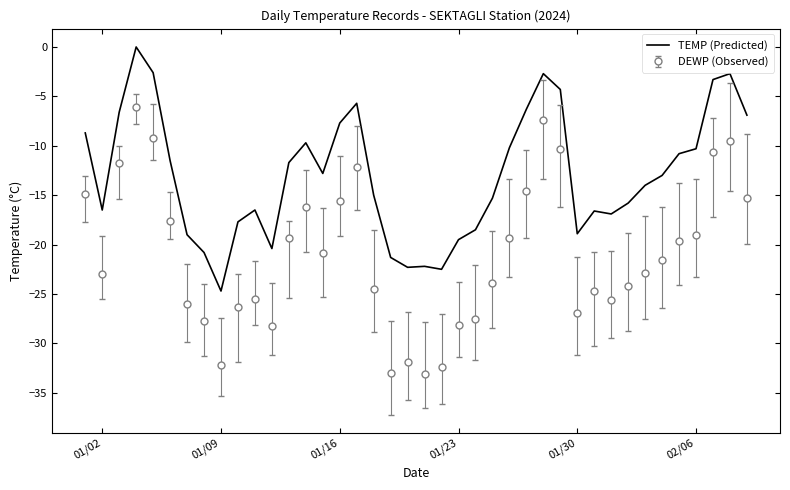

Which series has the widest spread of values?

DEWP (Observed)